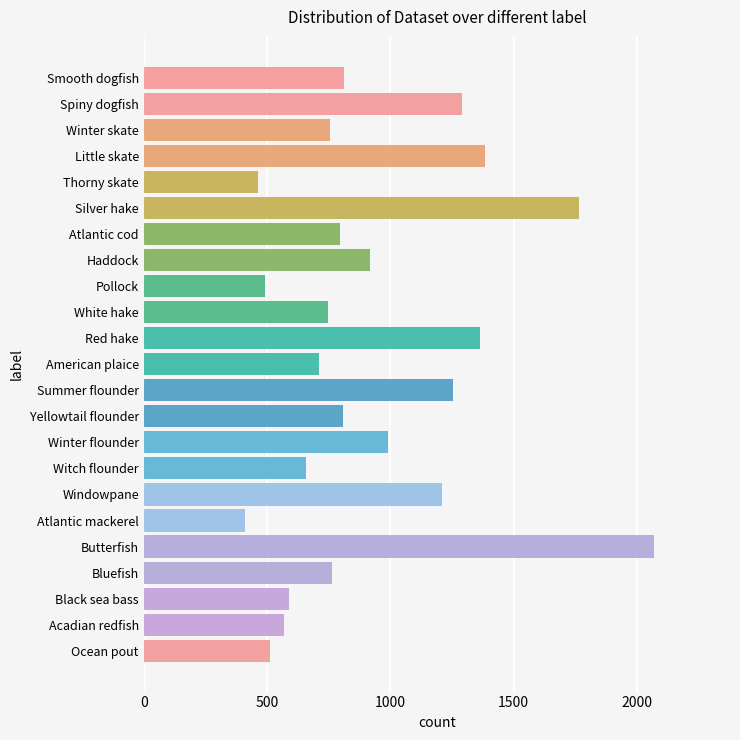

What is the greatest value displayed?

2067